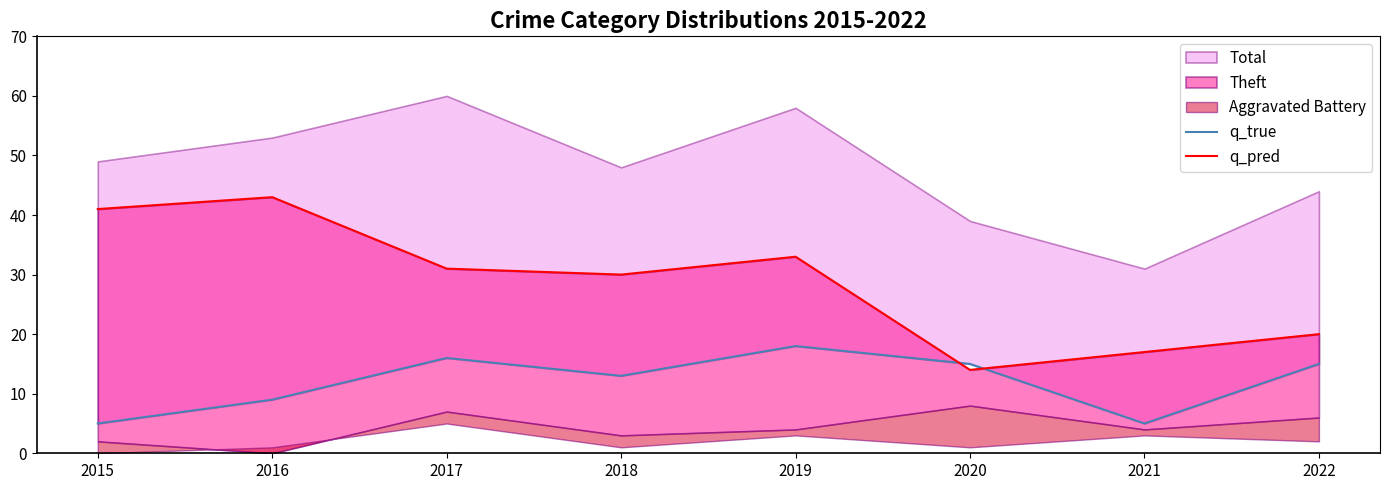

Does the chart display data point markers on the line(s)?

No